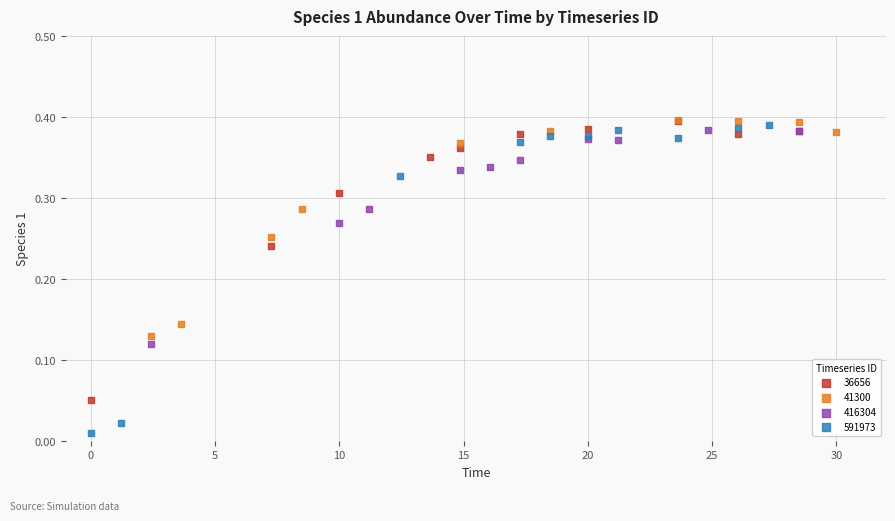

Which series reaches the minimum Y coordinate?

591973